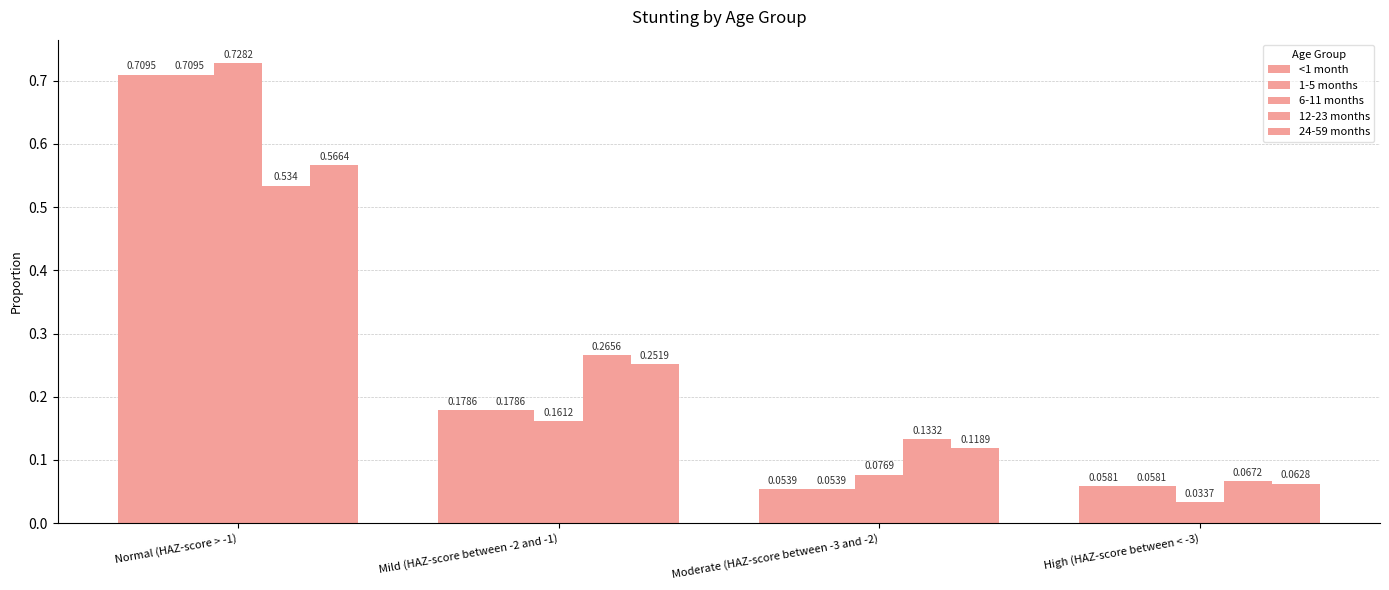

How many categories are shown in the chart?

4